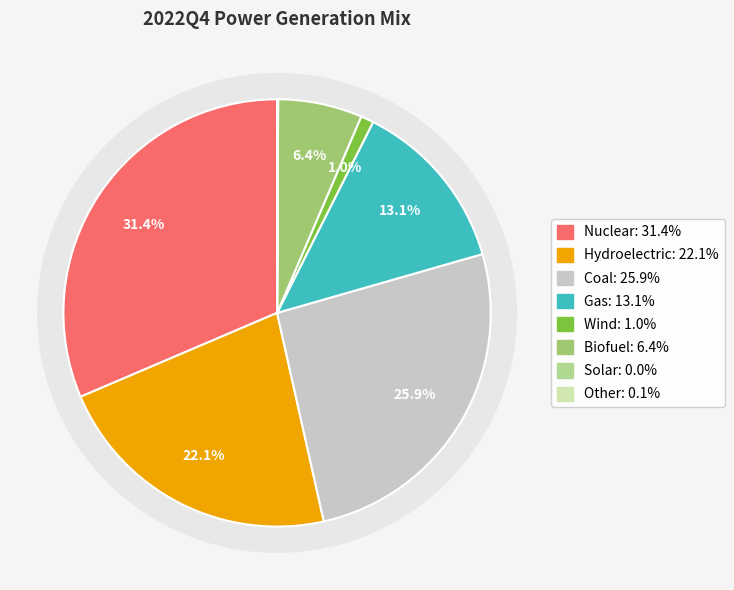

Rank the categories by value from lowest to highest.

Solar, Other, Wind, Biofuel, Gas, Hydroelectric, Coal, Nuclear